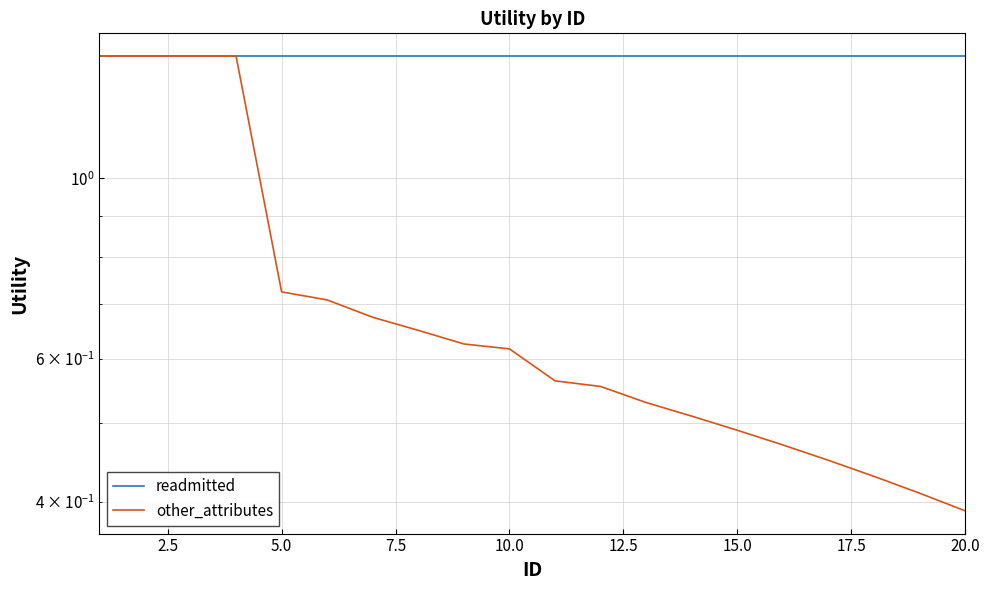

What position from the right is 5.0?

18